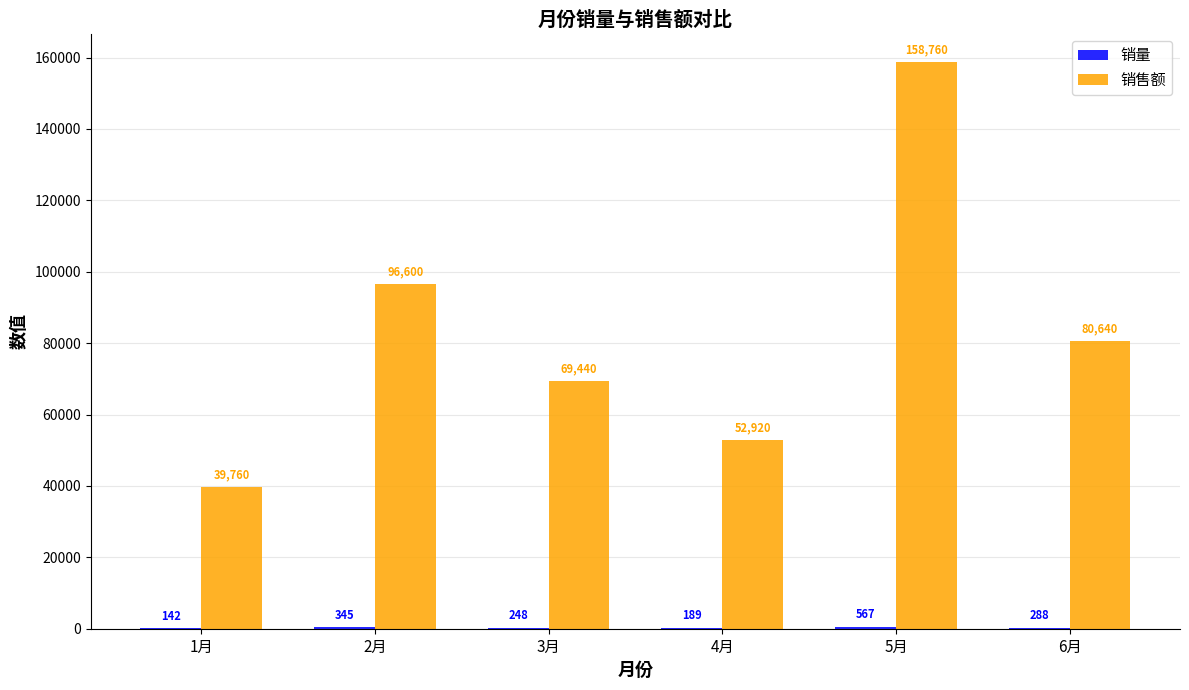

True or false: 销售额 has a value of 52920 at 4月.

True